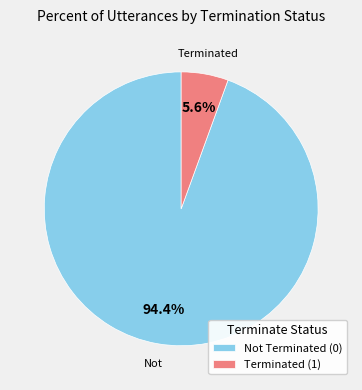

Rank the categories by value from highest to lowest.

Not Terminated (0), Terminated (1)